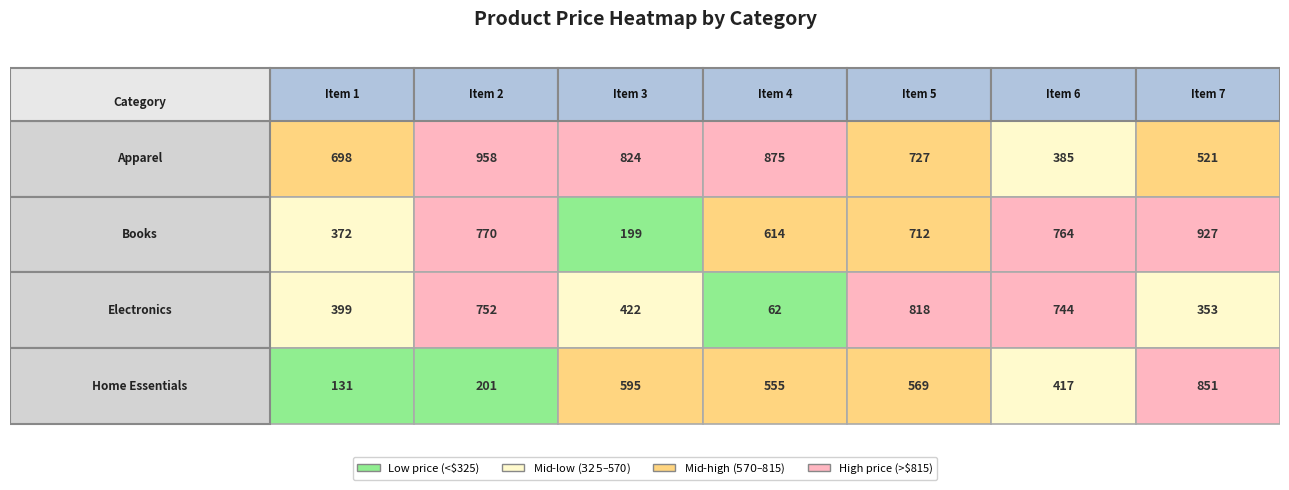

What is the maximum value shown in the chart?

958.4